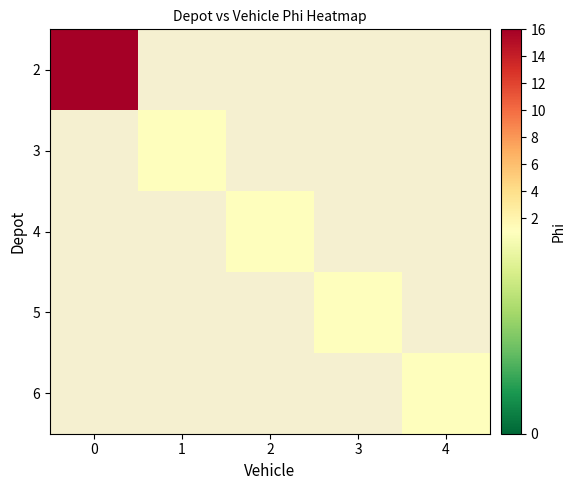

How many categories are shown in the chart?

5